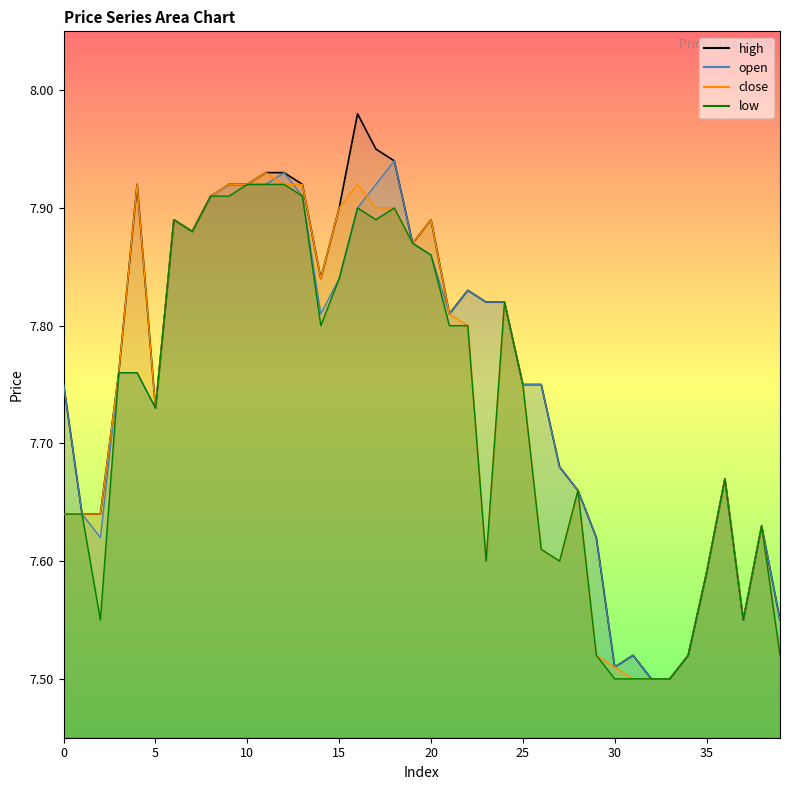

What is the maximum value shown in the chart?

8.0